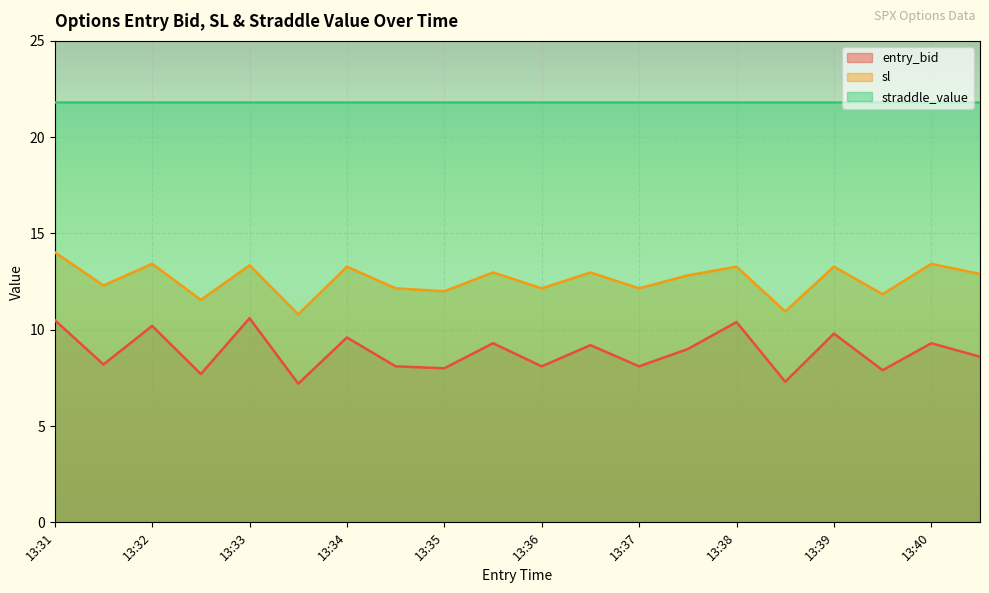

True or false: entry_bid and sl intersect in this chart.

False